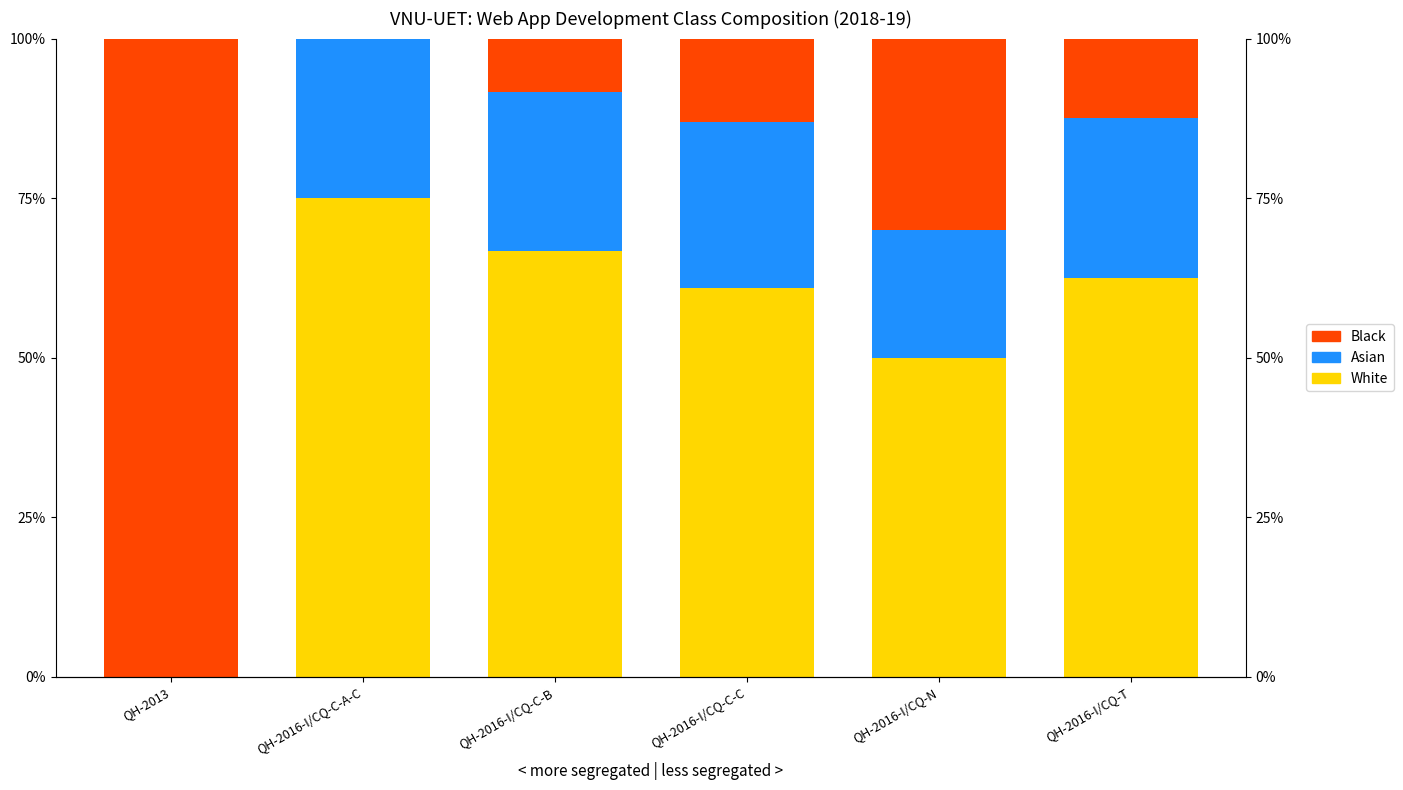

At which label is Black closest to 50?

QH-2016-I/CQ-N